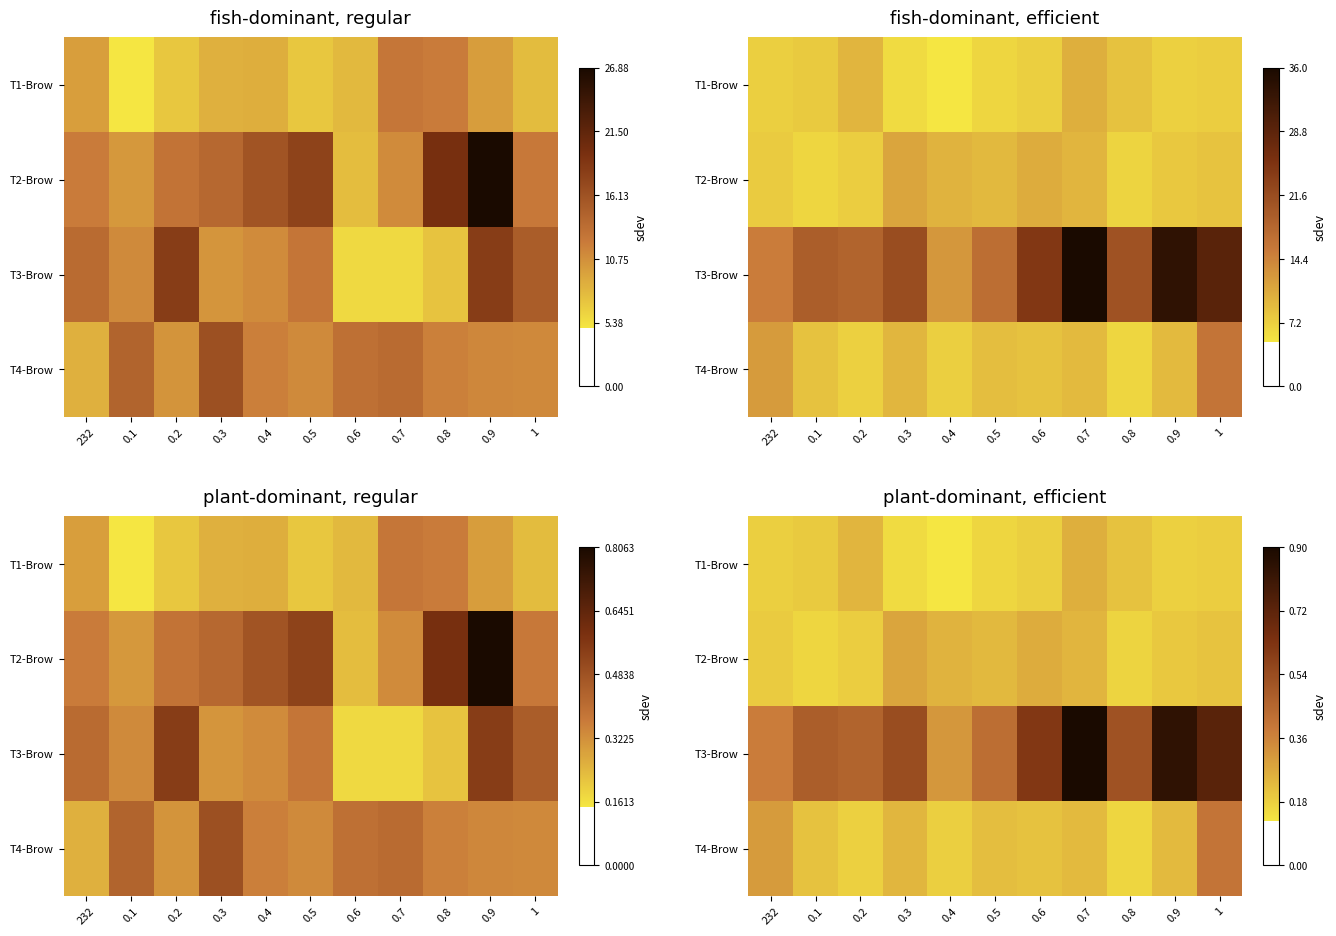

List the labels in order of T4-Brow value, largest first.

1, 232, 0.3, 0.9, 0.7, 0.5, 0.6, 0.1, 0.4, 0.2, 0.8